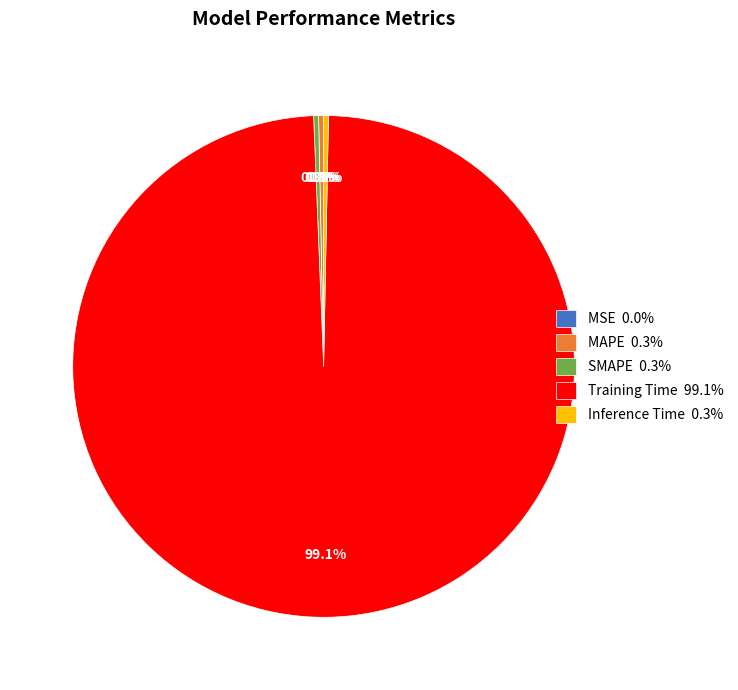

What percentage is NOT represented by Training Time 99.1%?

0.9%